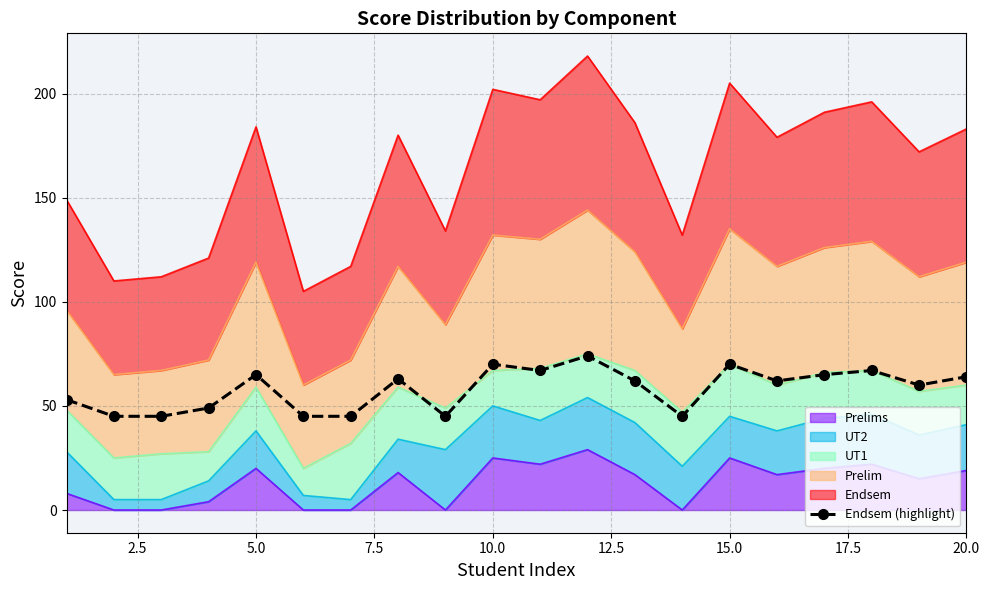

What is the minimum value shown in the chart?

45